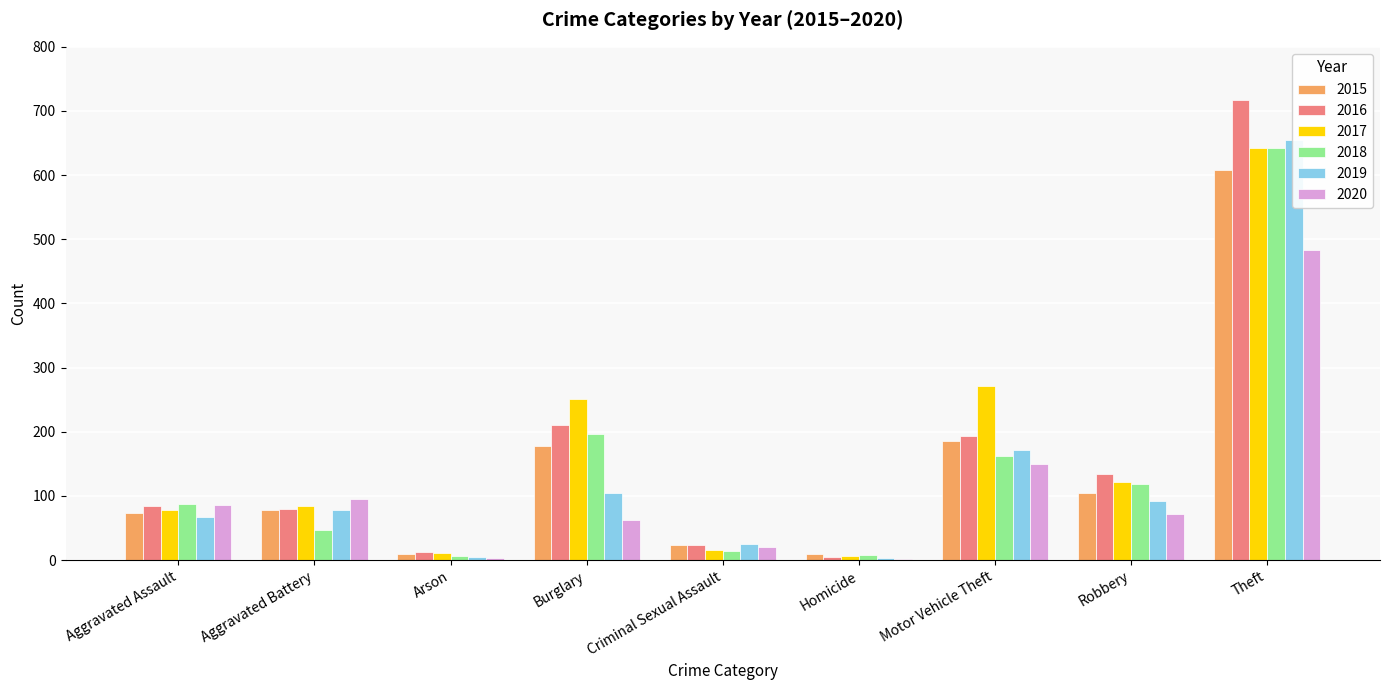

Which series has the largest range (max minus min)?

2016